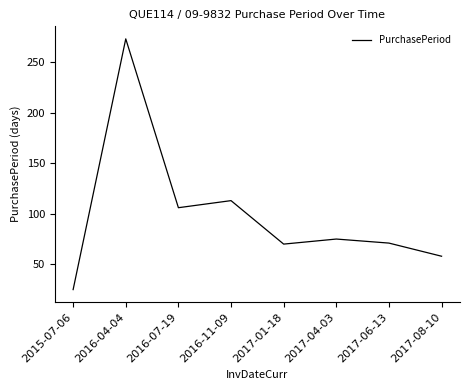

True or false: the data shows 148 at 2016-11-09.

False